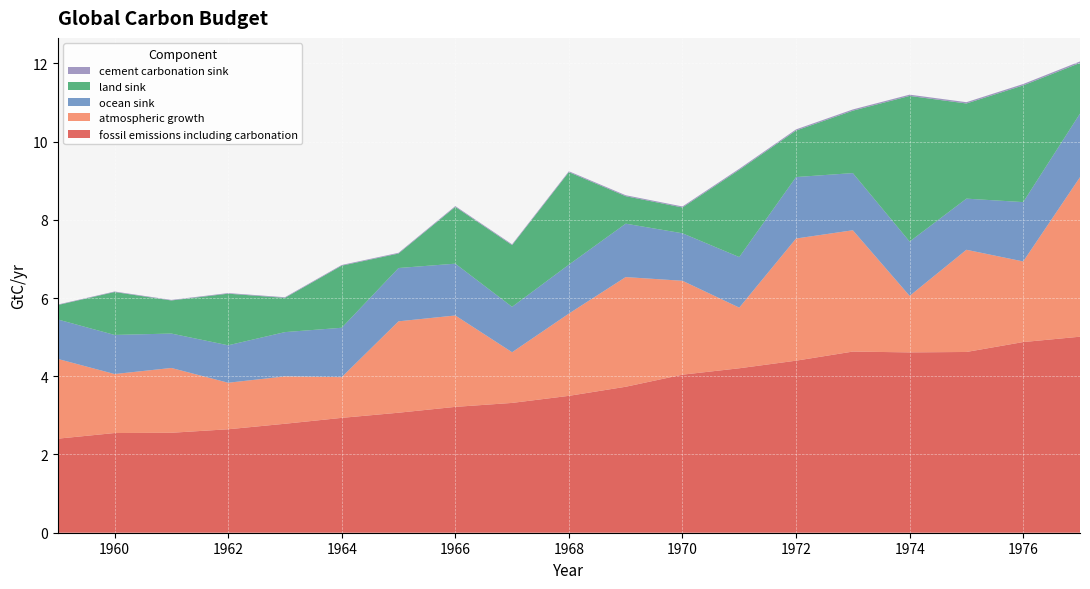

Reading left to right, list all the values displayed in this chart.

fossil emissions including carbonation: 2.4	2.5	2.6	2.6	2.8	2.9	3.1	3.2	3.3	3.5	3.7	4.0	4.2	4.4	4.6	4.6	4.6	4.9	5.0
ocean sink: 1.0	1.0	0.9	1.0	1.1	1.3	1.4	1.3	1.2	1.3	1.4	1.2	1.3	1.6	1.5	1.4	1.3	1.5	1.6
land sink: 0.4	1.1	0.8	1.3	0.9	1.6	0.4	1.5	1.6	2.4	0.7	0.7	2.2	1.2	1.6	3.7	2.4	3.0	1.3
cement carbonation sink: 0.0	0.0	0.0	0.0	0.0	0.0	0.0	0.0	0.0	0.0	0.0	0.0	0.0	0.0	0.0	0.0	0.0	0.0	0.0
atmospheric growth: 2.0	1.5	1.7	1.2	1.2	1.0	2.3	2.3	1.3	2.1	2.8	2.4	1.6	3.1	3.1	1.4	2.6	2.1	4.1